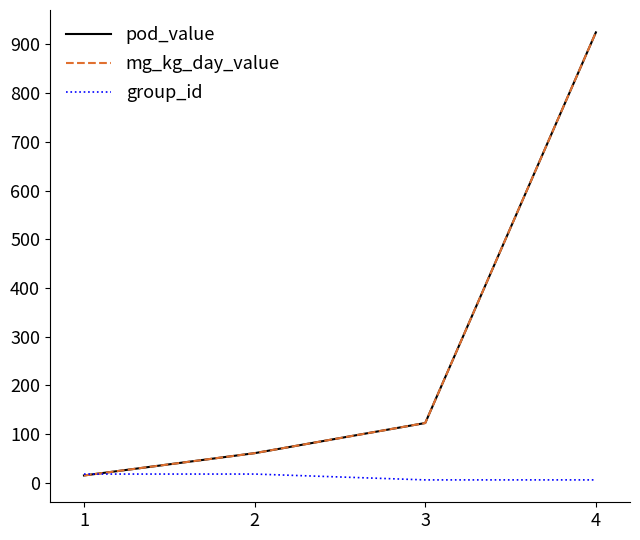

At which category is the sum across all series the highest?

4